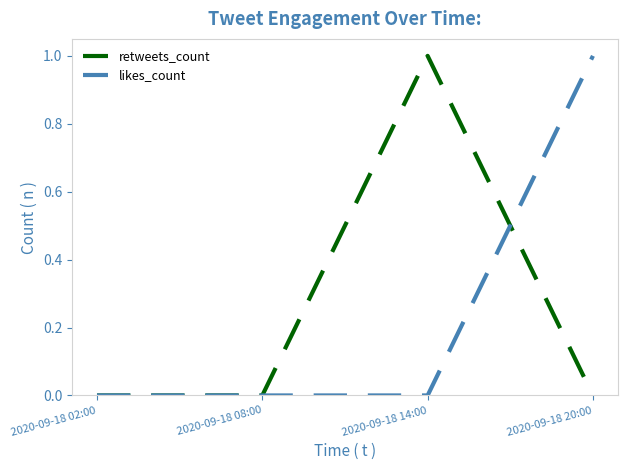

After their last crossing, which series has the higher values: retweets_count or likes_count?

likes_count